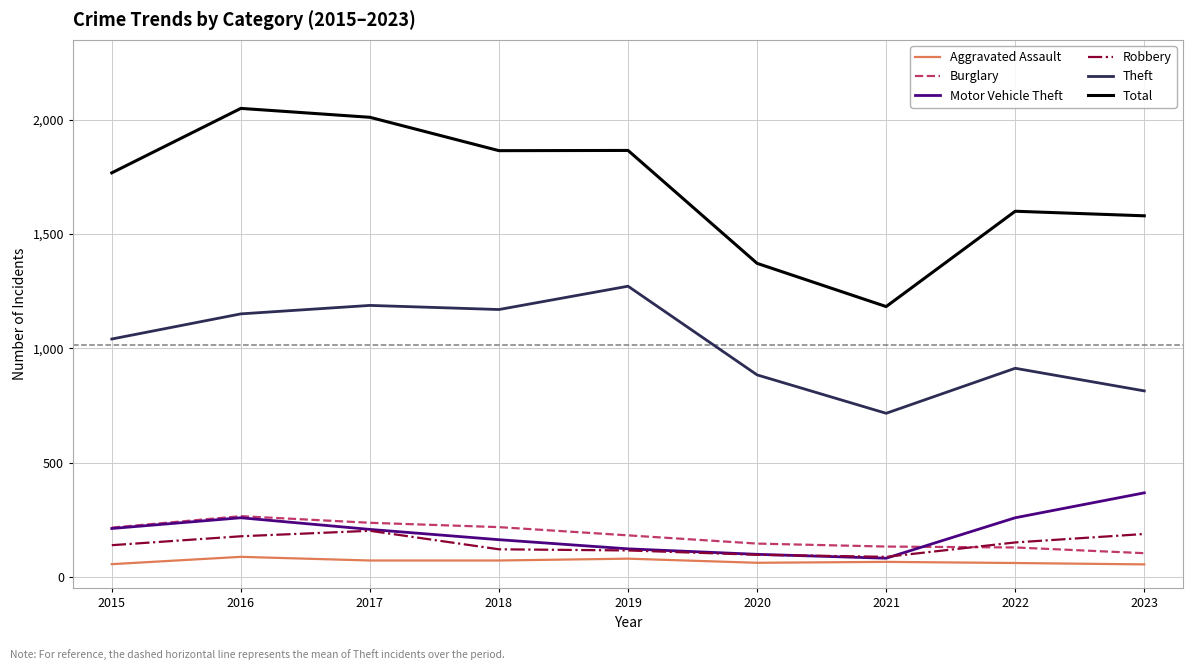

Which series has the widest spread of values?

Total